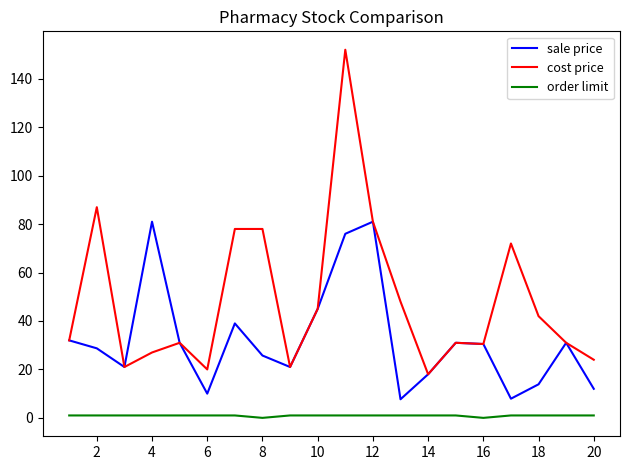

List the series in order of their overall mean, lowest first.

order limit, sale price, cost price